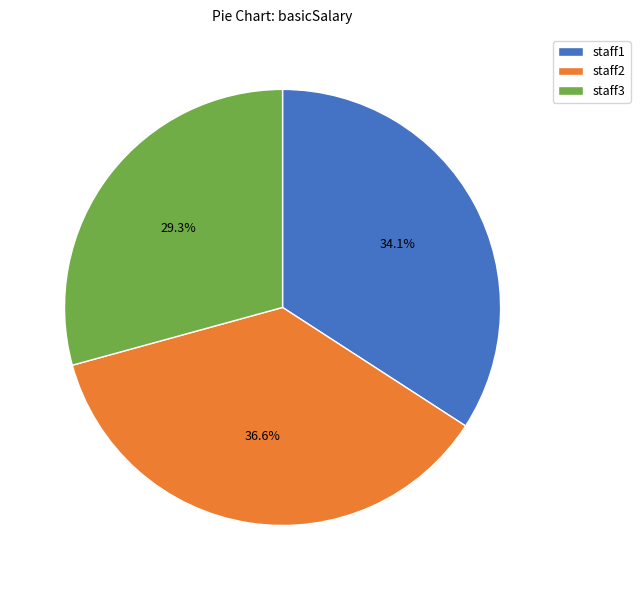

Rank the categories by value from lowest to highest.

staff3, staff1, staff2